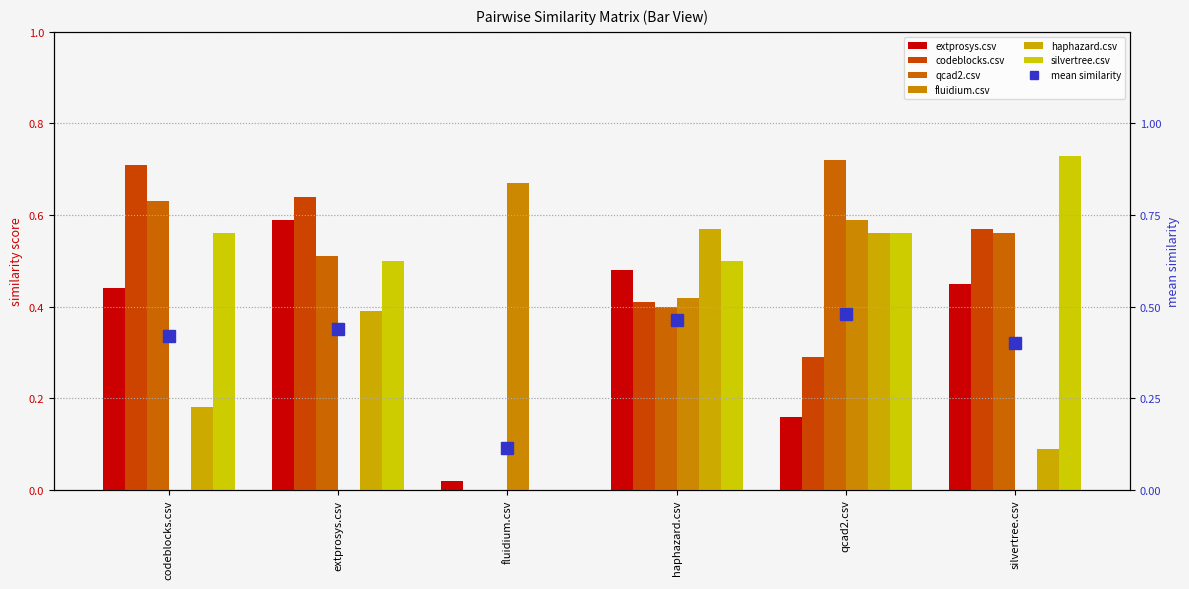

Rank the series by their maximum value, from lowest to highest.

haphazard.csv, extprosys.csv, fluidium.csv, codeblocks.csv, qcad2.csv, silvertree.csv